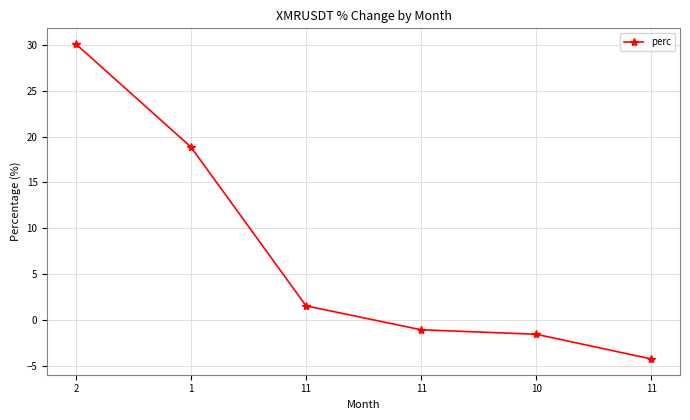

Count the number of values greater than 1.

3